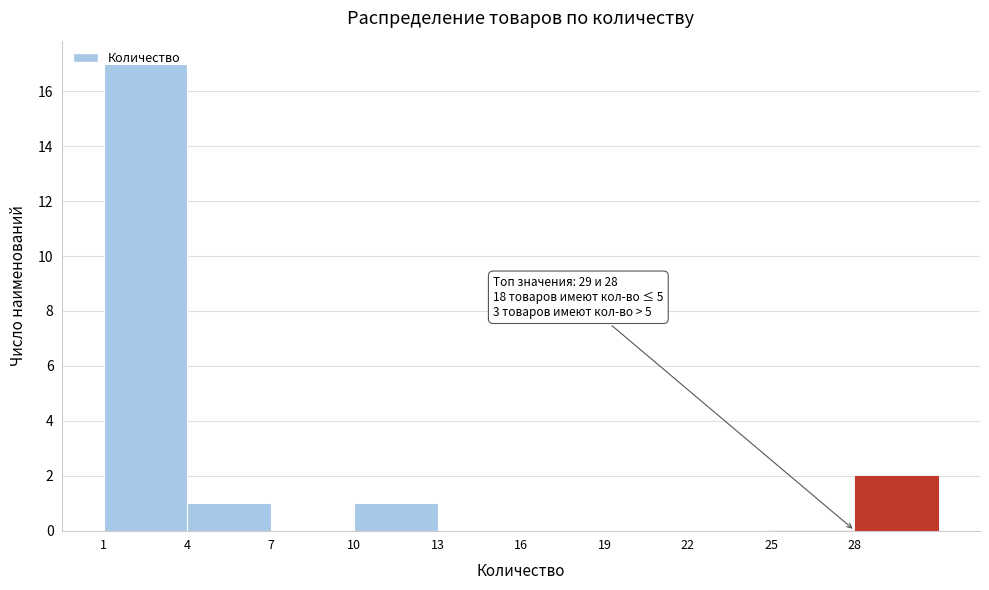

Over which range of the x-axis is the bar tallest?

1 to 4